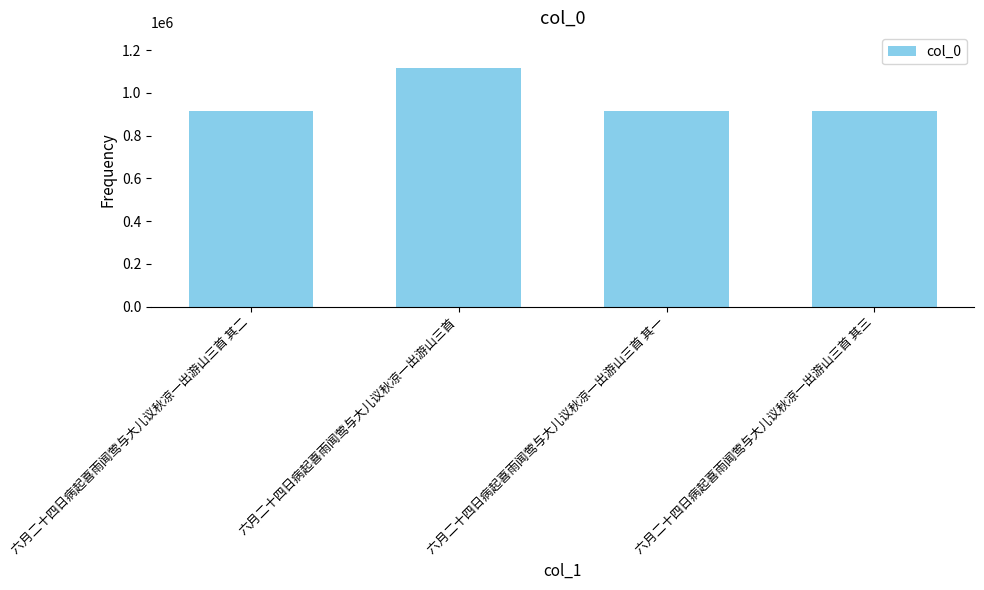

What position from the right is 六月二十四日病起喜雨闻莺与大儿议秋凉一出游山三首 其一?

2